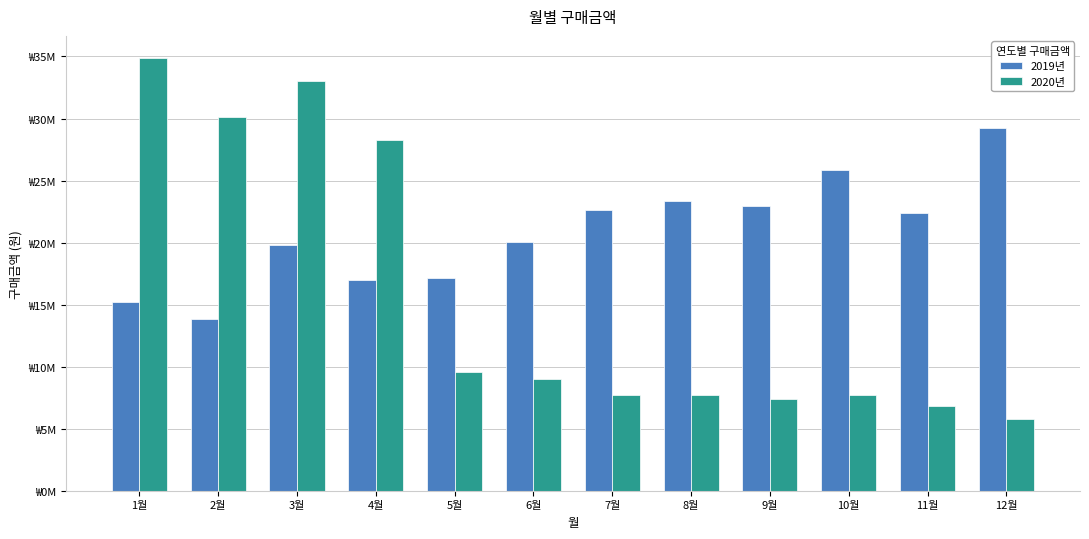

Does the chart contain any negative values?

No